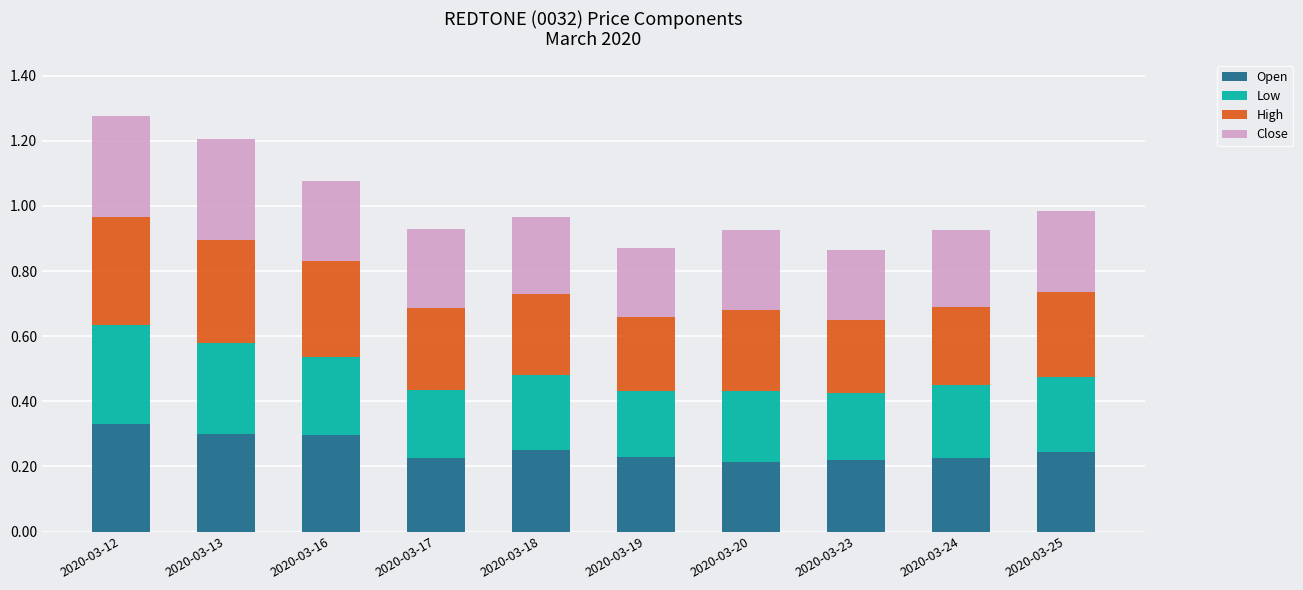

At which label does Open reach its peak?

2020-03-12